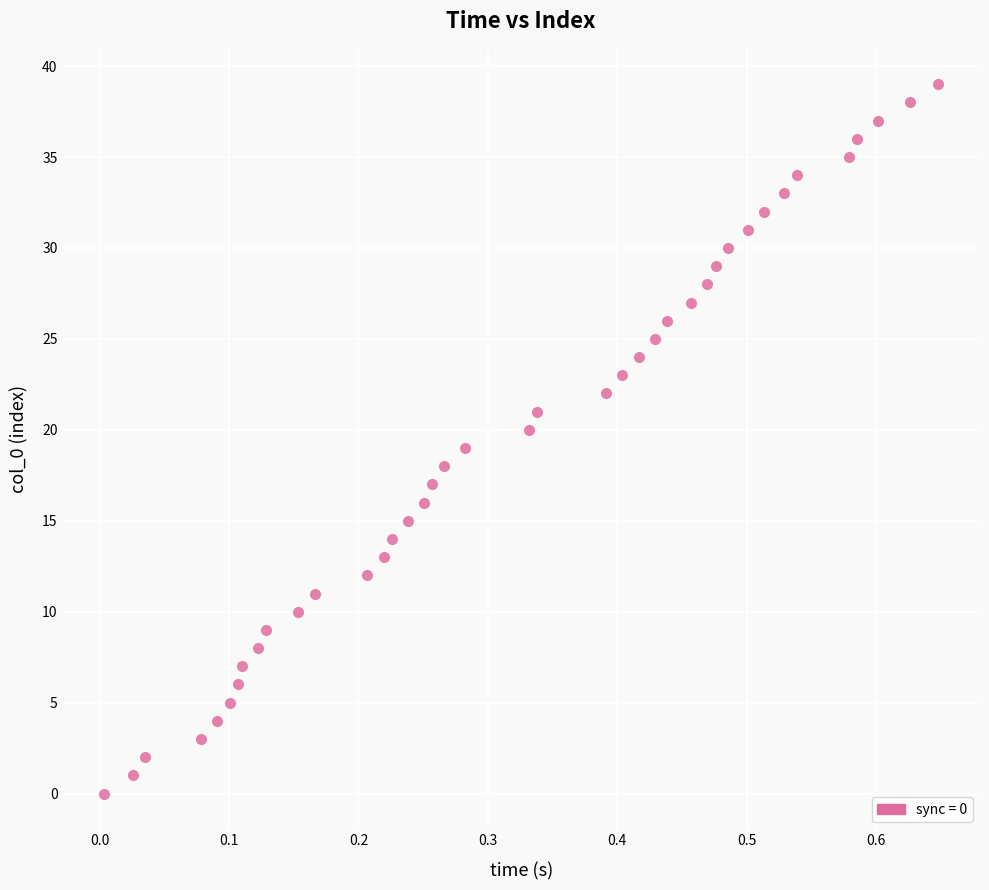

How many data points are displayed?

40